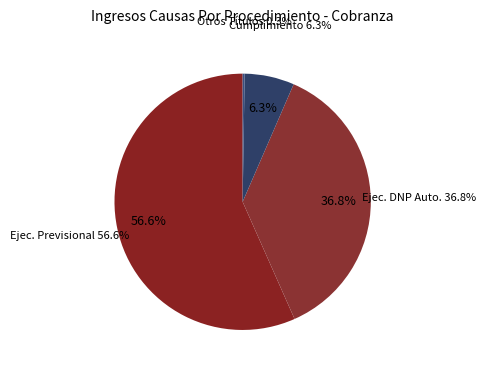

True or false: Otros Títulos Ejecutivos accounts for 0% of the total.

True